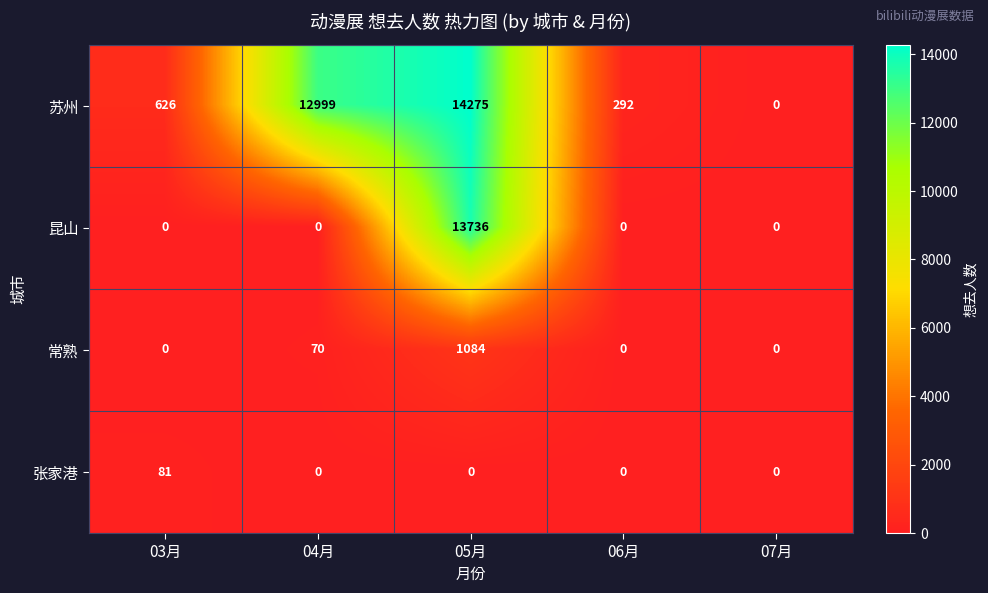

Which series has the widest spread of values?

苏州